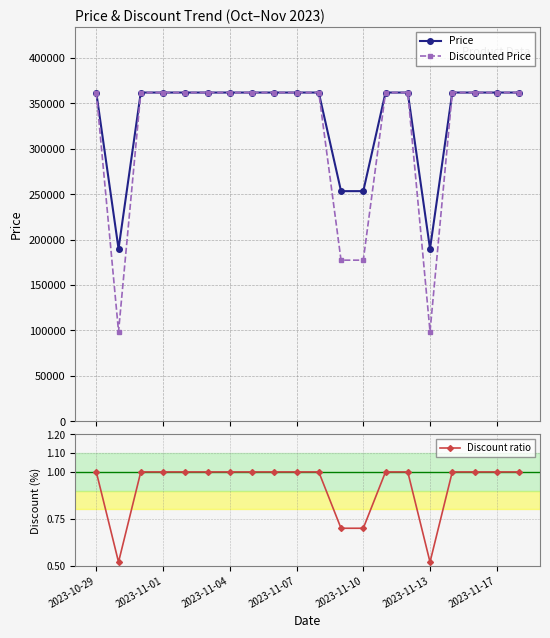

True or false: Price and Discounted Price cross at least once.

False